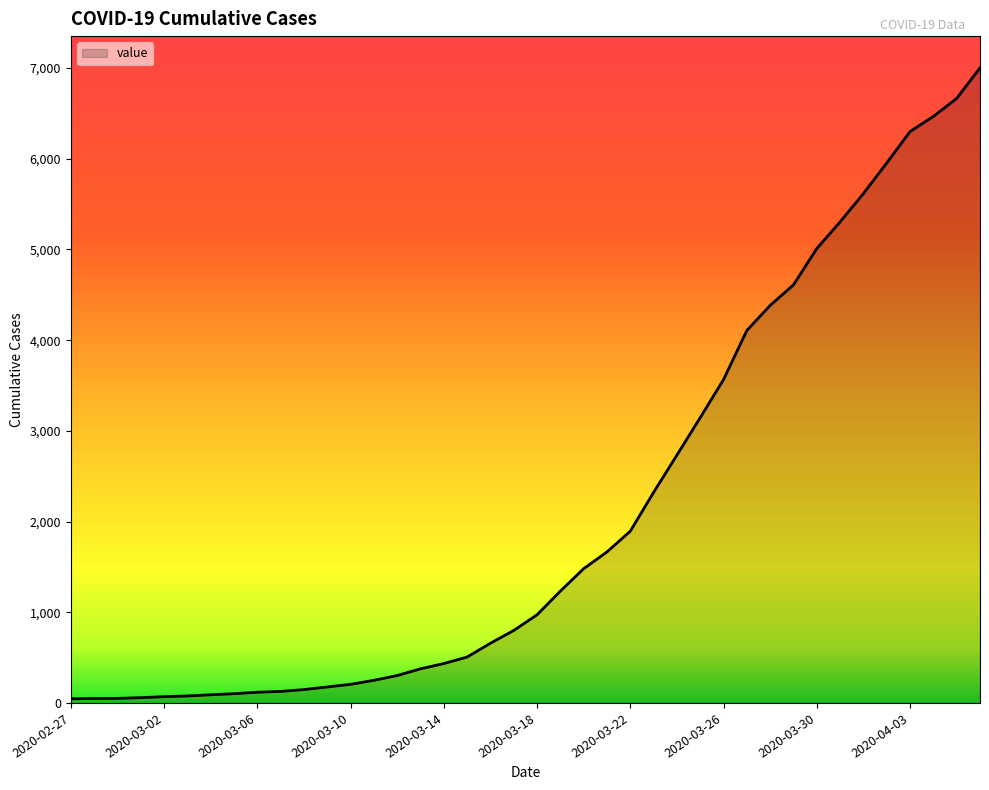

What is the greatest value displayed?

7002